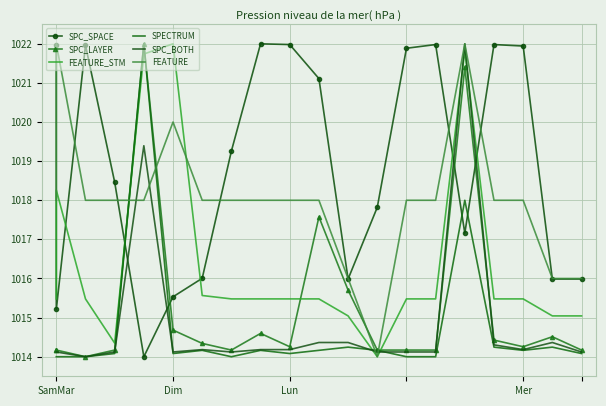

Which series has the largest range (max minus min)?

SPC_SPACE